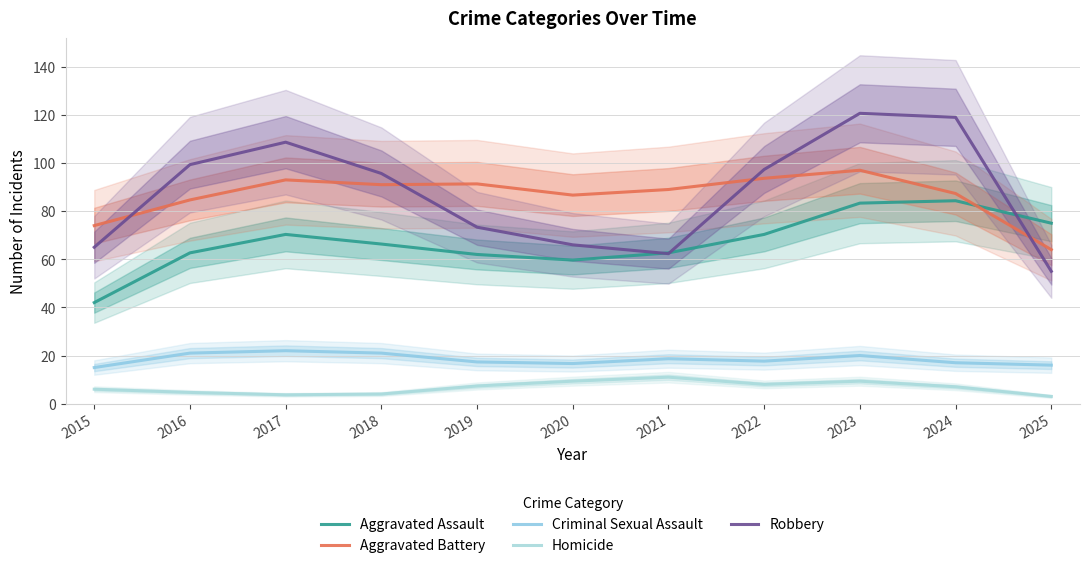

The value of Aggravated Assault at 2020 is 101.6. True or false?

False